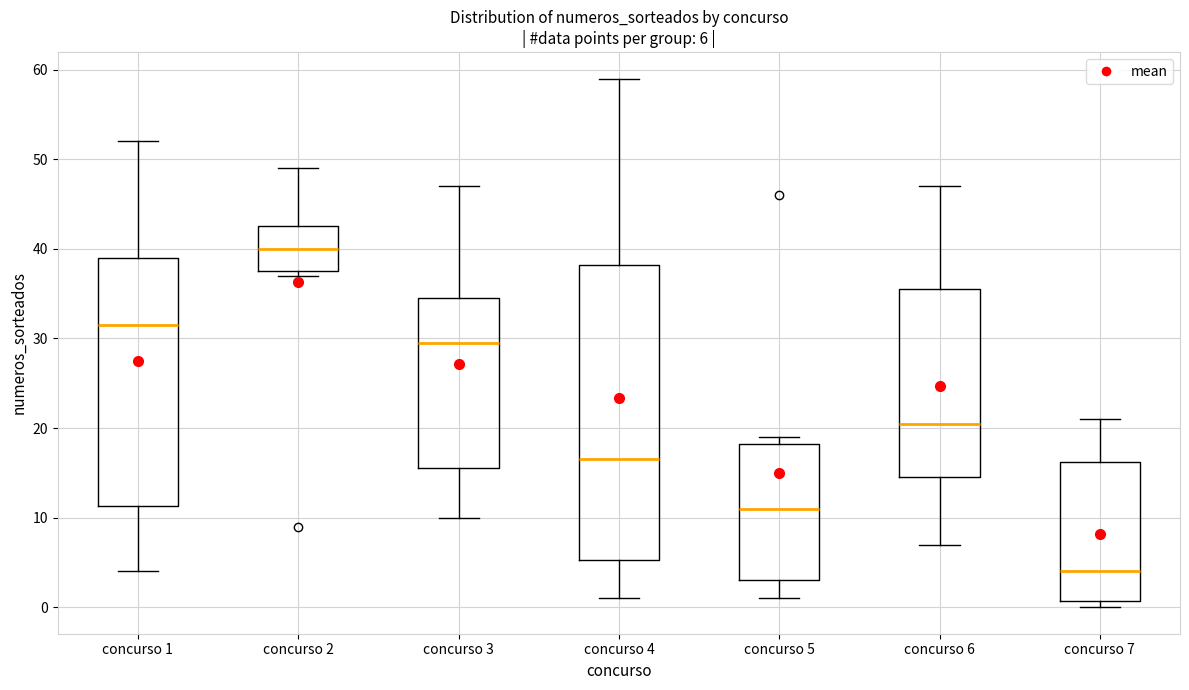

Which box is the tallest, from its lower edge to its upper edge?

concurso 4